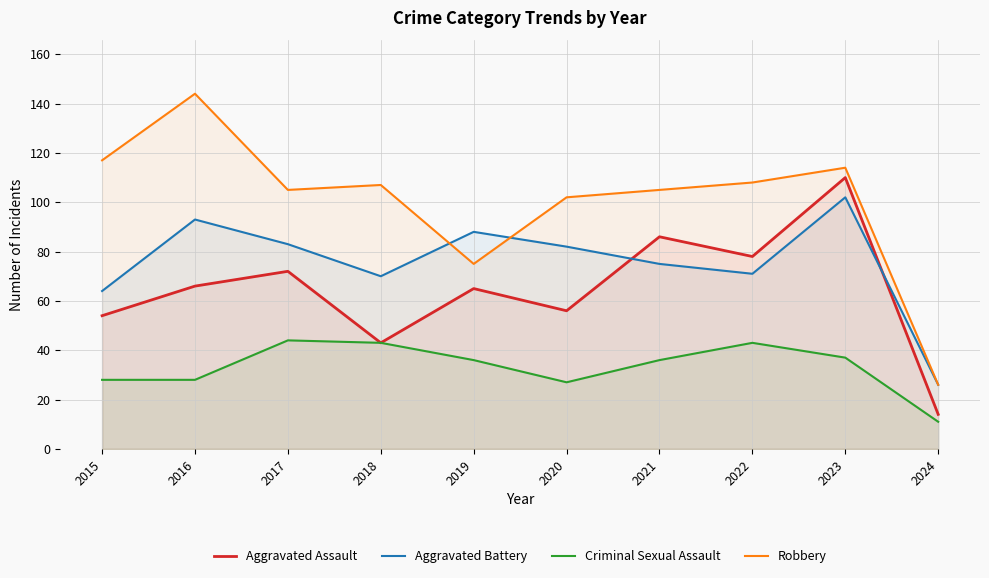

At 2022, list the series in order from largest to smallest.

Robbery, Aggravated Assault, Aggravated Battery, Criminal Sexual Assault